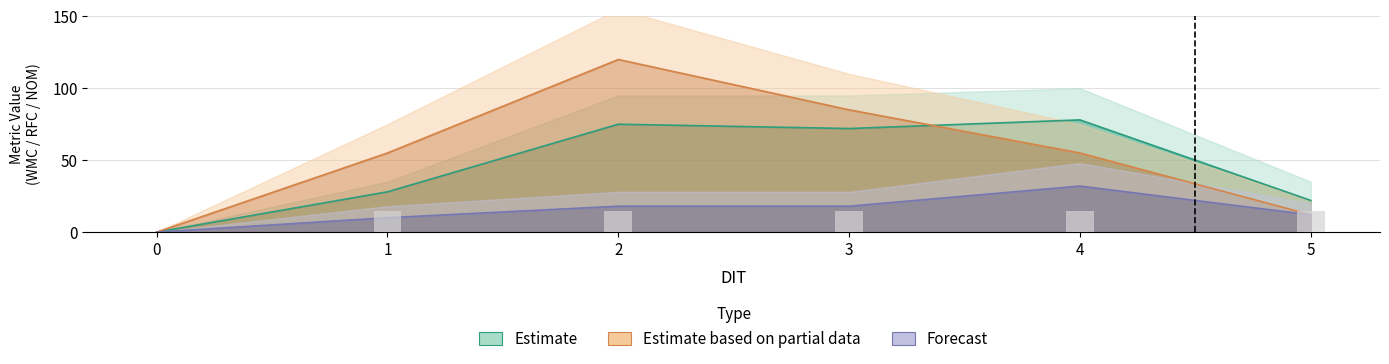

What is the maximum value shown in the chart?

120